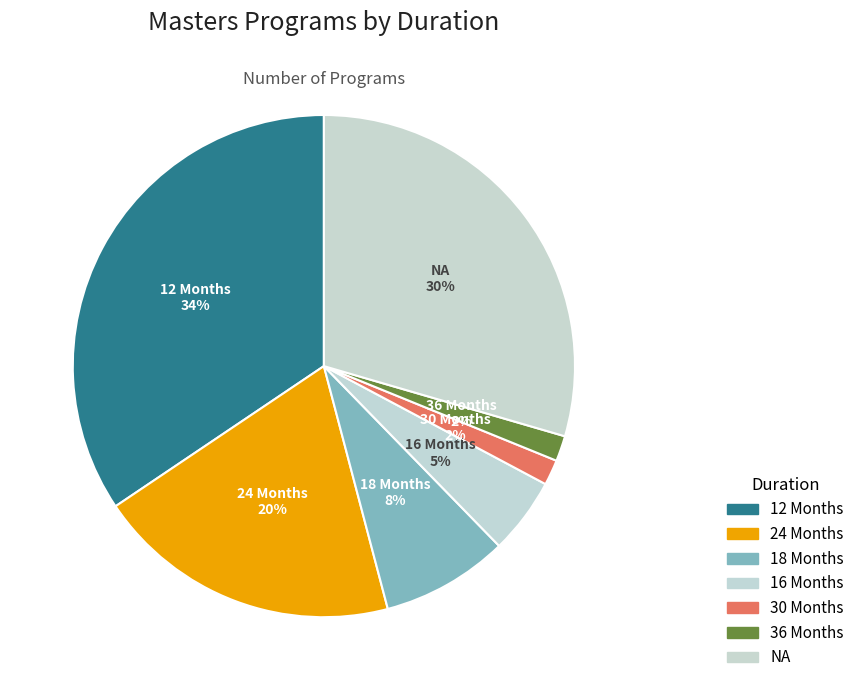

To the nearest percent, what portion does 30 Months represent?

2%